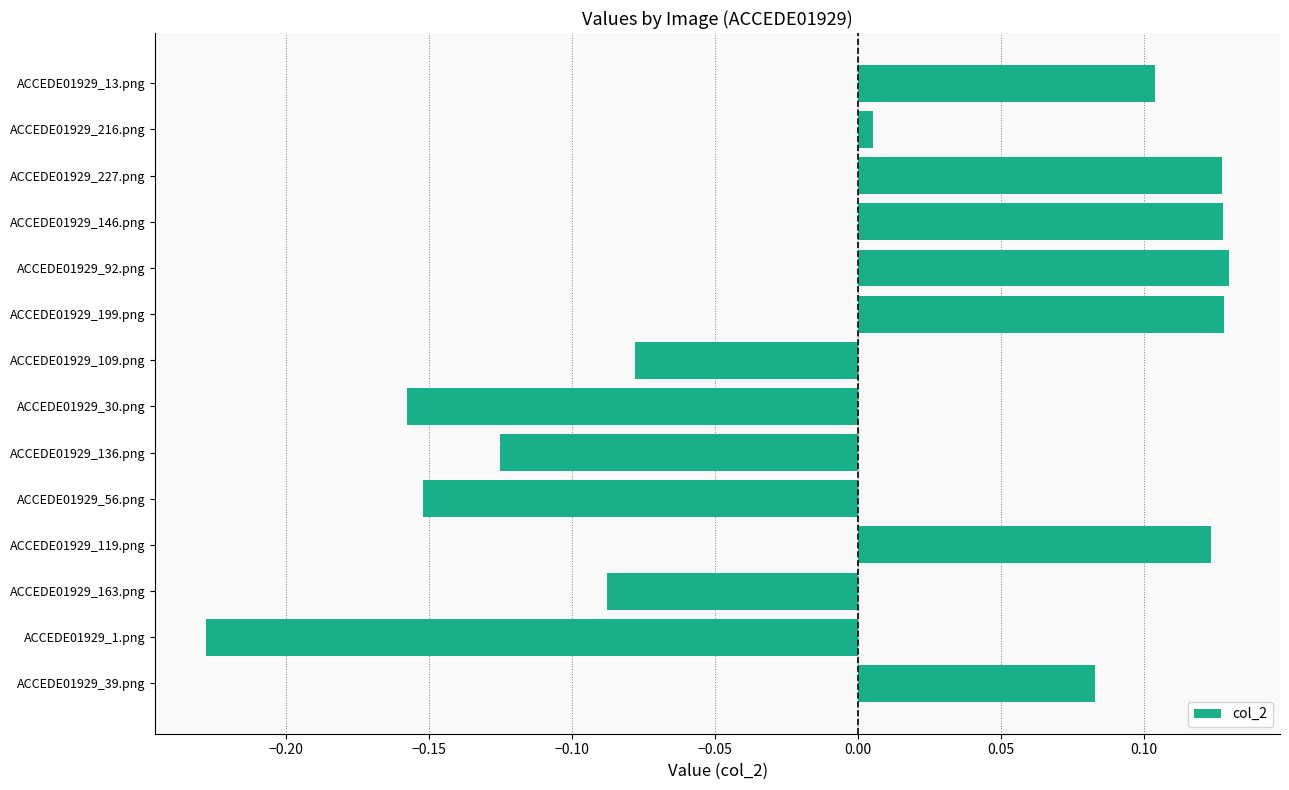

Which has a higher value, ACCEDE01929_13.png or ACCEDE01929_136.png?

ACCEDE01929_13.png